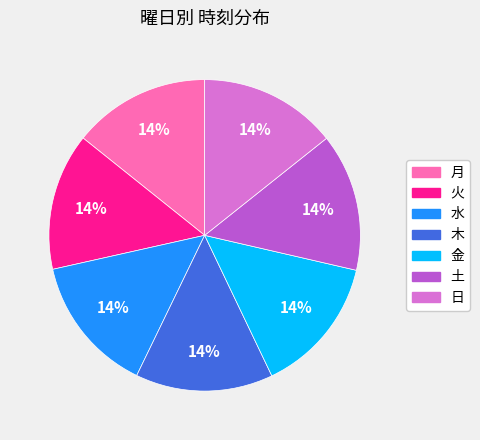

Is it true that 日 is 14% of the pie?

True